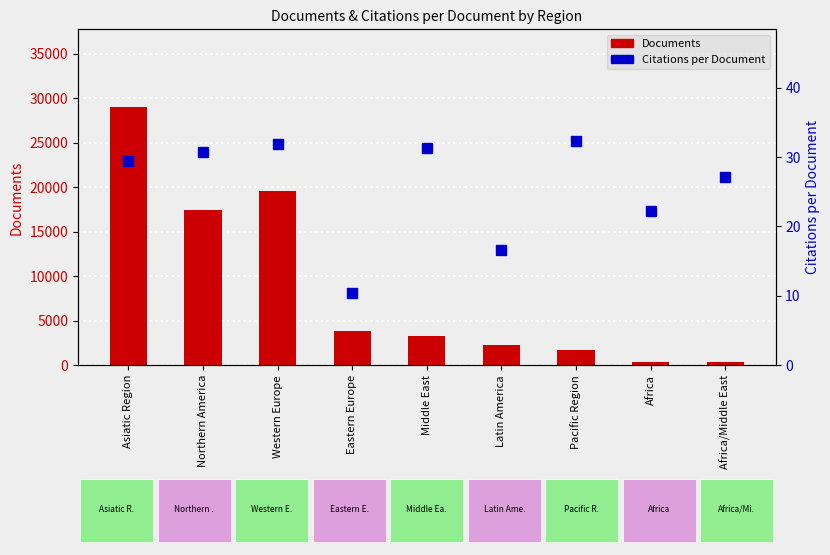

Is the value of Citations per Document at Pacific Region greater than the value of Documents at Northern America?

No